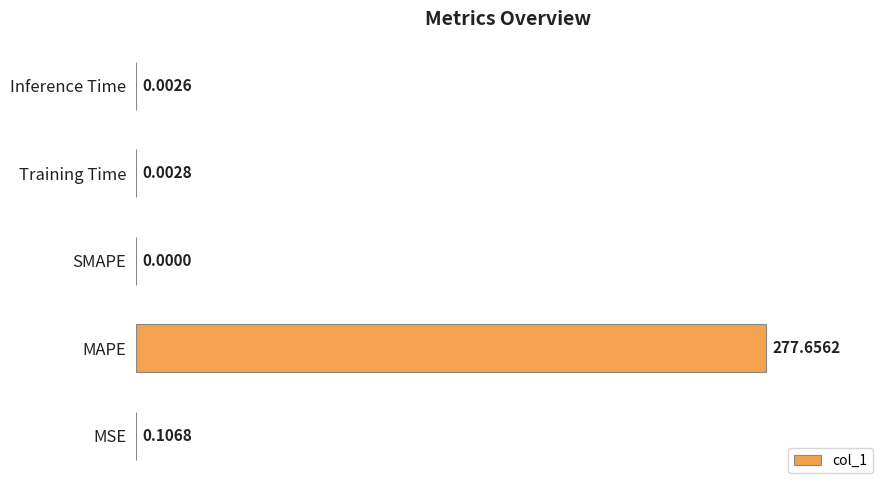

At which label is the value closest to 138?

MSE